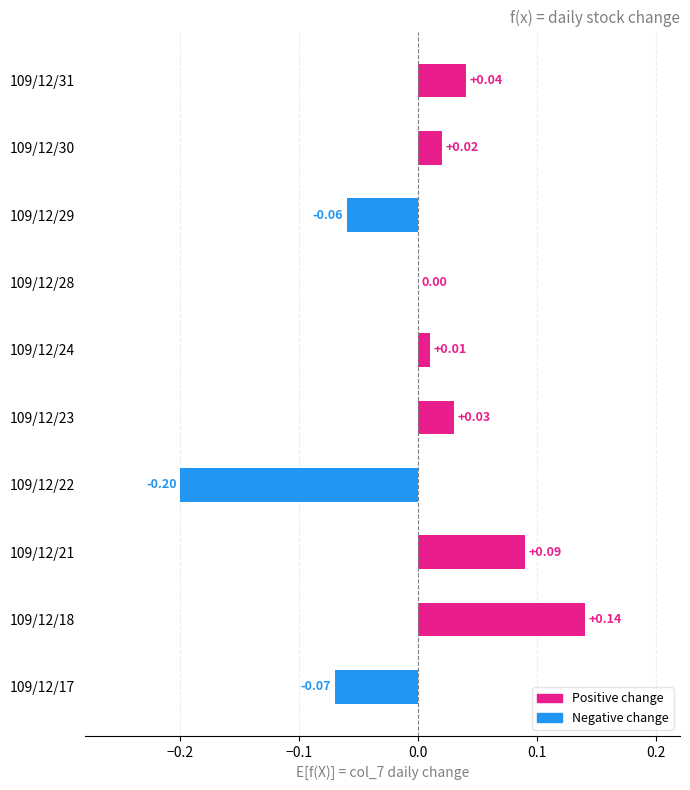

Between 109/12/28 and 109/12/23, which is larger?

109/12/23